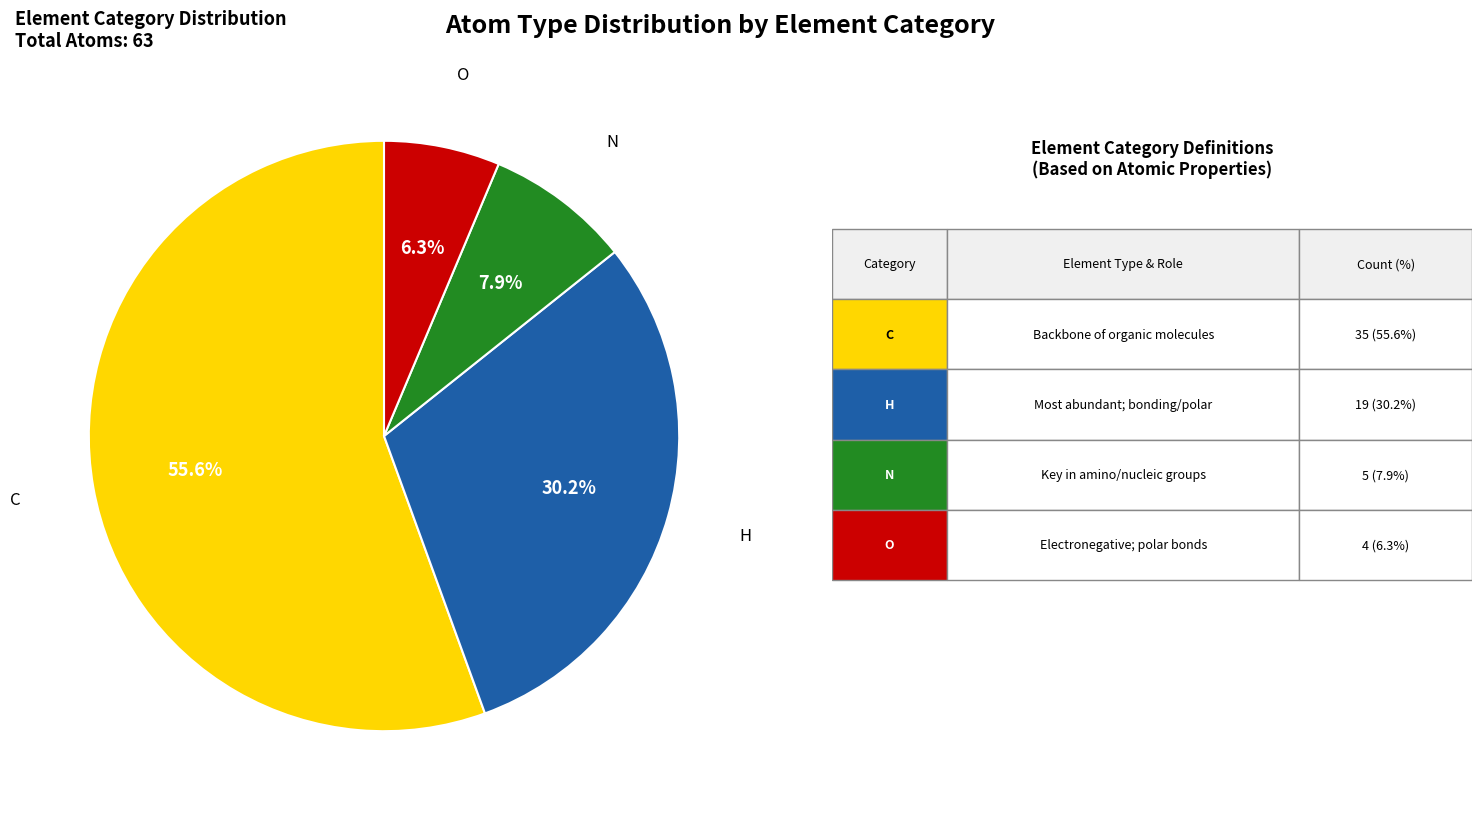

Does any single category account for the majority?

Yes